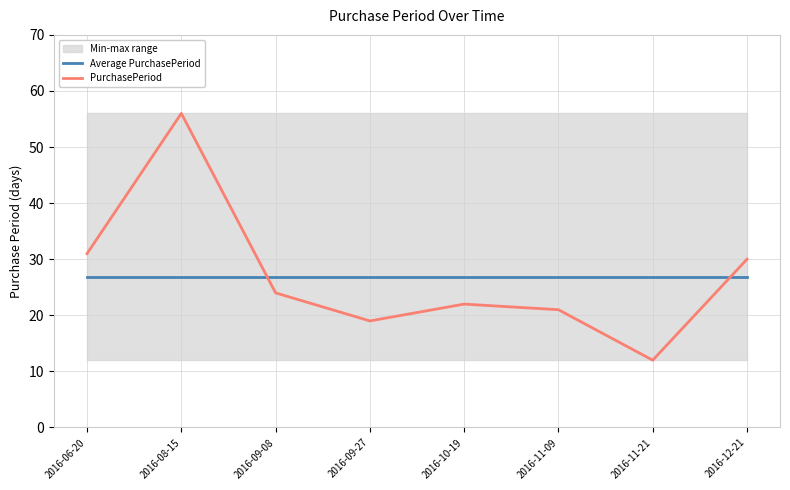

Reading right to left, list all the values displayed in this chart.

Average PurchasePeriod: 2016-12-21=26.9	2016-11-21=26.9	2016-11-09=26.9	2016-10-19=26.9	2016-09-27=26.9	2016-09-08=26.9	2016-08-15=26.9	2016-06-20=26.9
PurchasePeriod: 2016-12-21=30.0	2016-11-21=12.0	2016-11-09=21.0	2016-10-19=22.0	2016-09-27=19.0	2016-09-08=24.0	2016-08-15=56.0	2016-06-20=31.0